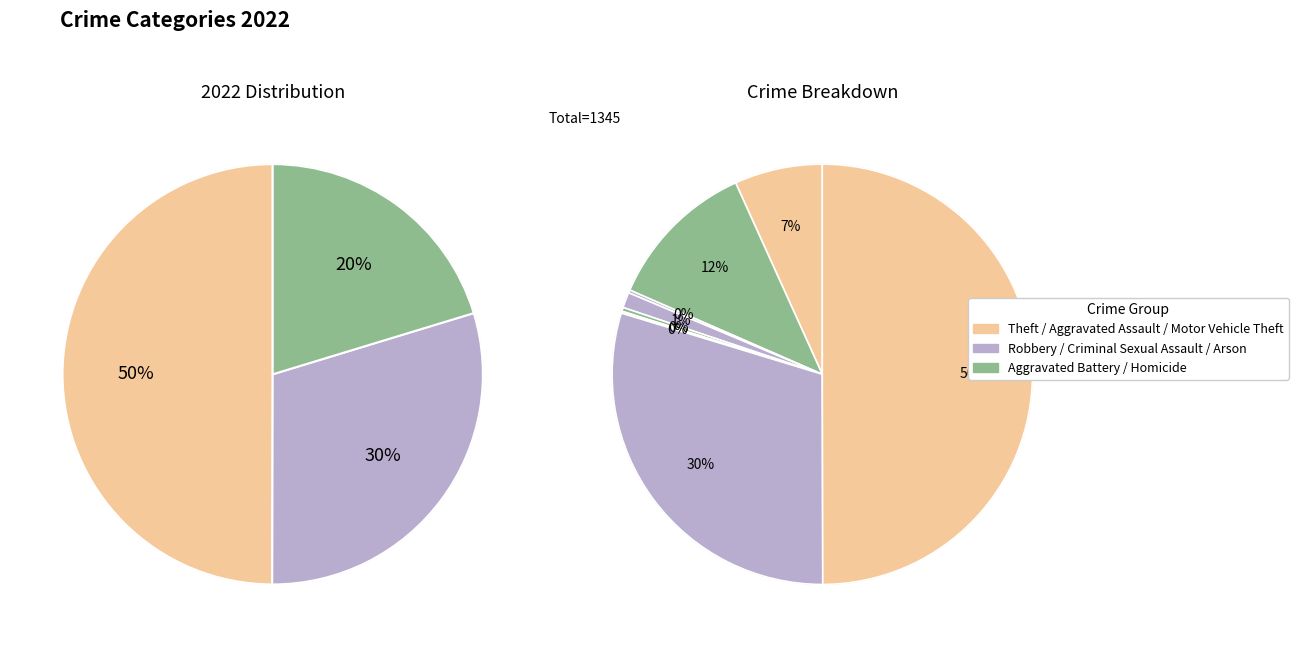

To the nearest percent, what is the combined percentage of Homicide and Aggravated Battery?

12%